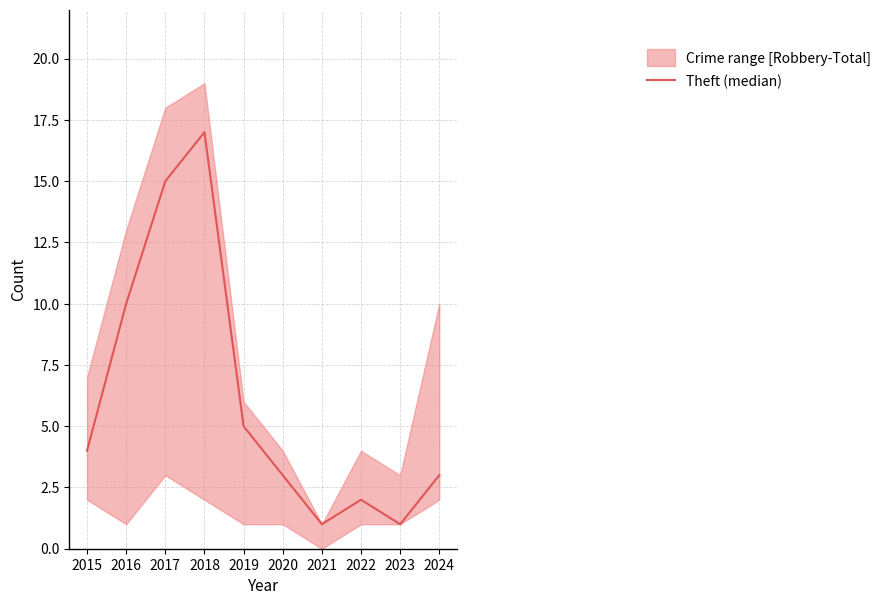

Reading left to right, extract all data points from this chart.

4	10	15	17	5	3	1	2	1	3